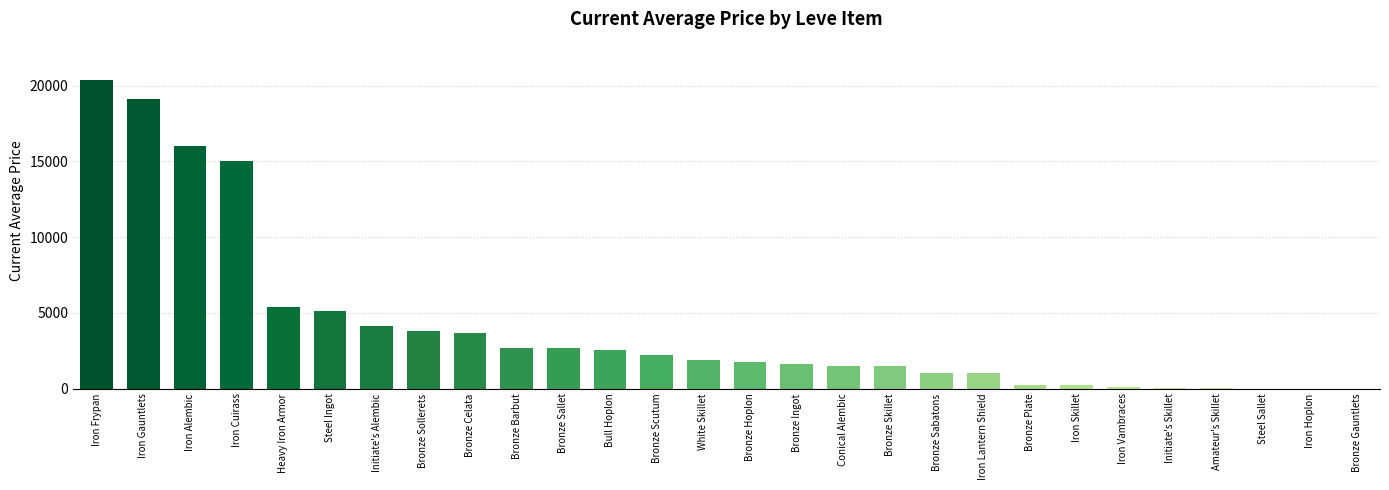

What is the maximum value shown in the chart?

20393.6